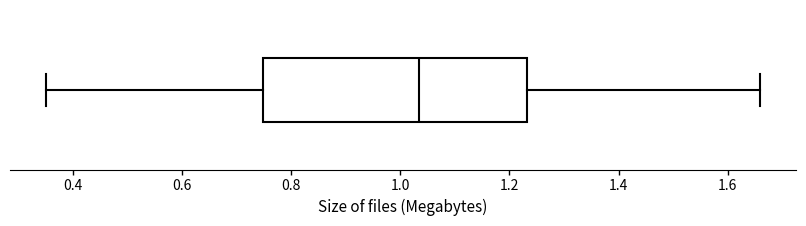

Transcribe this box plot: give where the median line is, the range the box spans, and where the two whiskers end, as read against the x-axis. The values are not printed on the chart, so give them approximately, as read against the axis.

median 1.04, box 0.74 to 1.24, whiskers 0.36 to 1.66